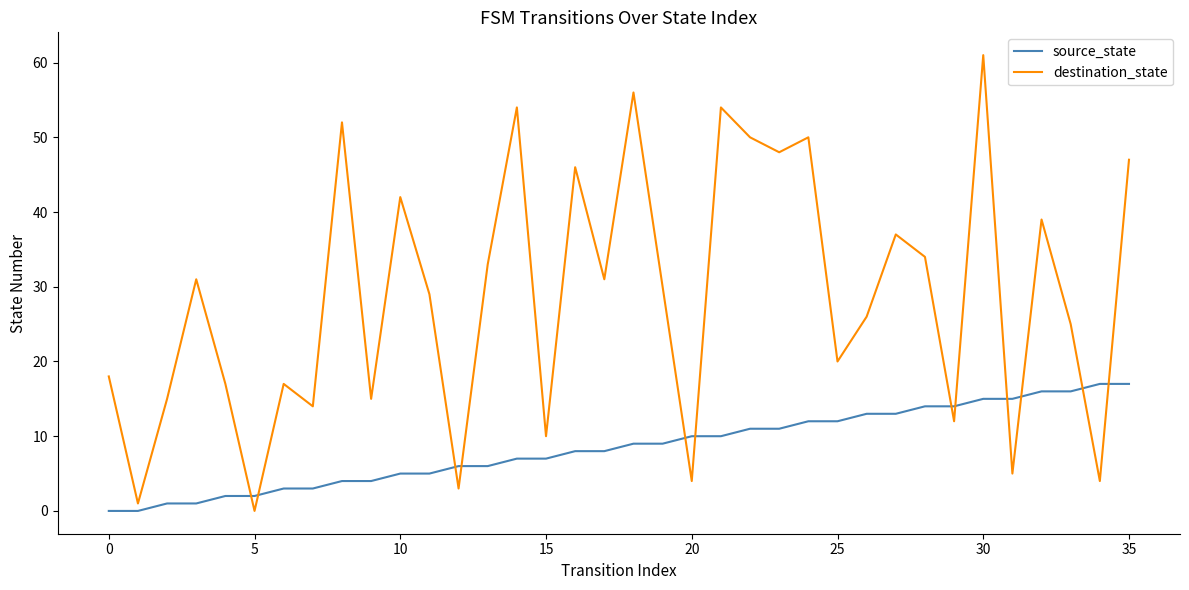

True or false: destination_state has more than 0 interior local peaks.

True